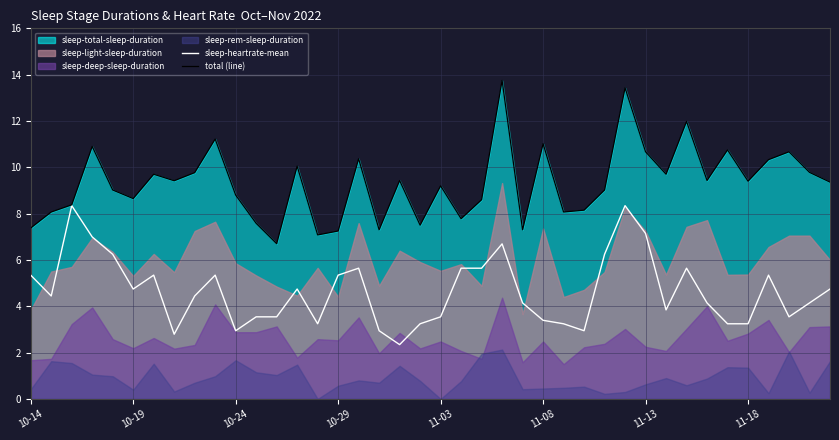

What is the lowest value of the total (line) series?

6.7